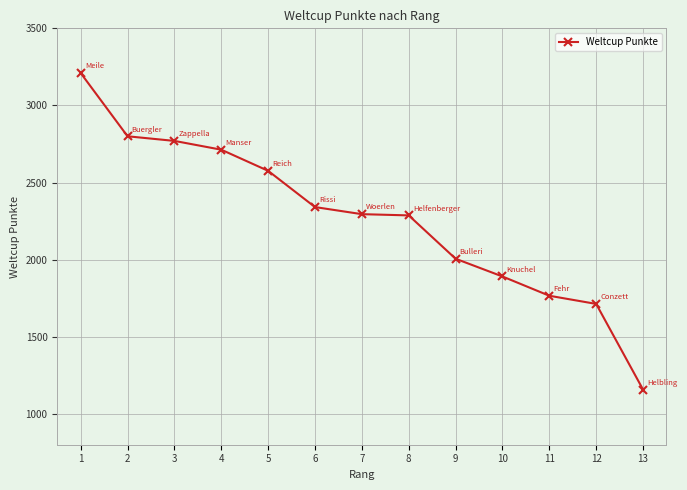

What is the difference between the values at 3 and 11?

1004